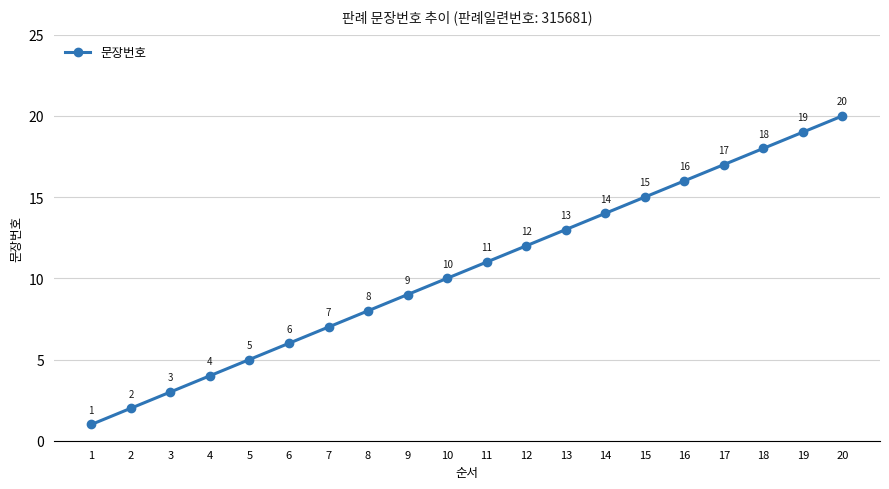

The chart shows a value of 30 at 17. True or false?

False